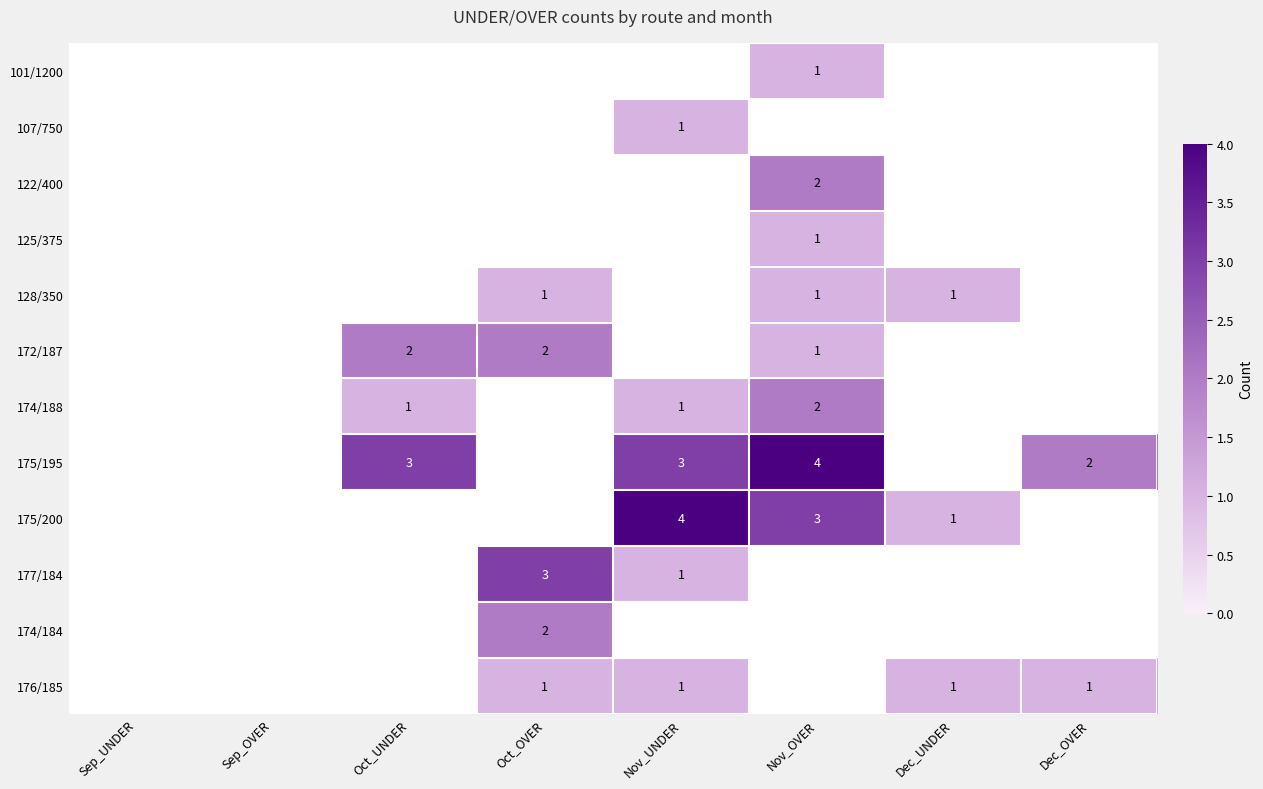

What is the difference between the highest and lowest values at Nov_OVER?

3.0